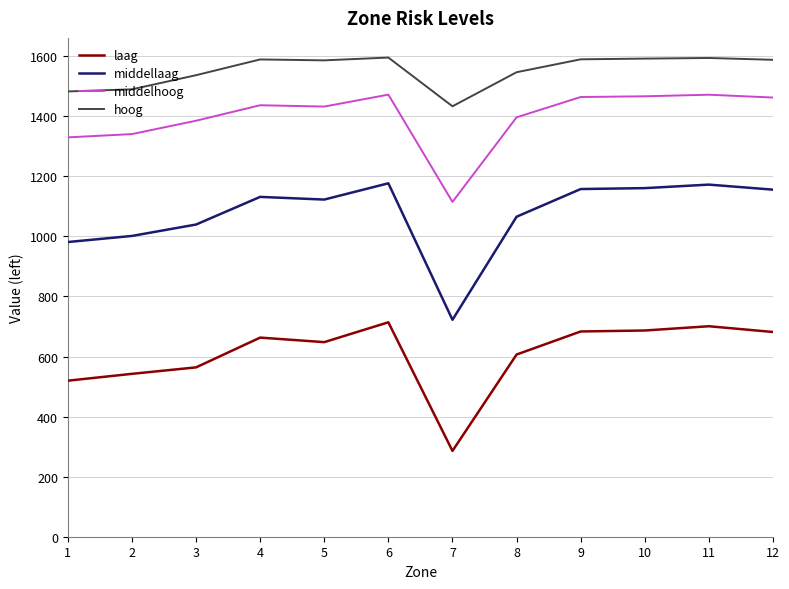

The laag series shows 219.4 at 11. True or false?

False